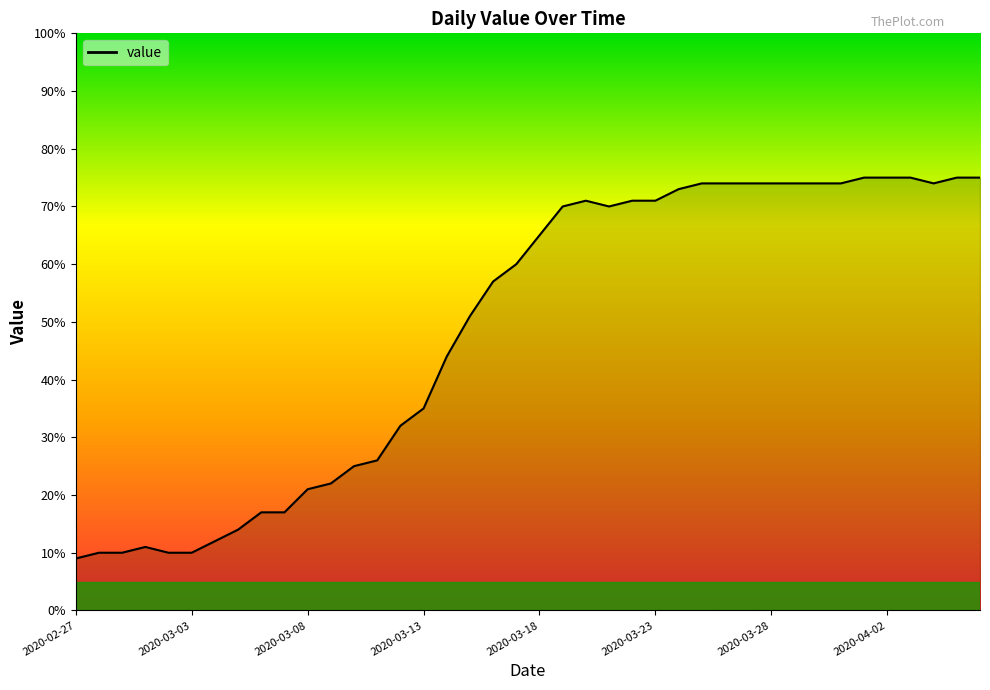

What is the smallest value displayed?

9